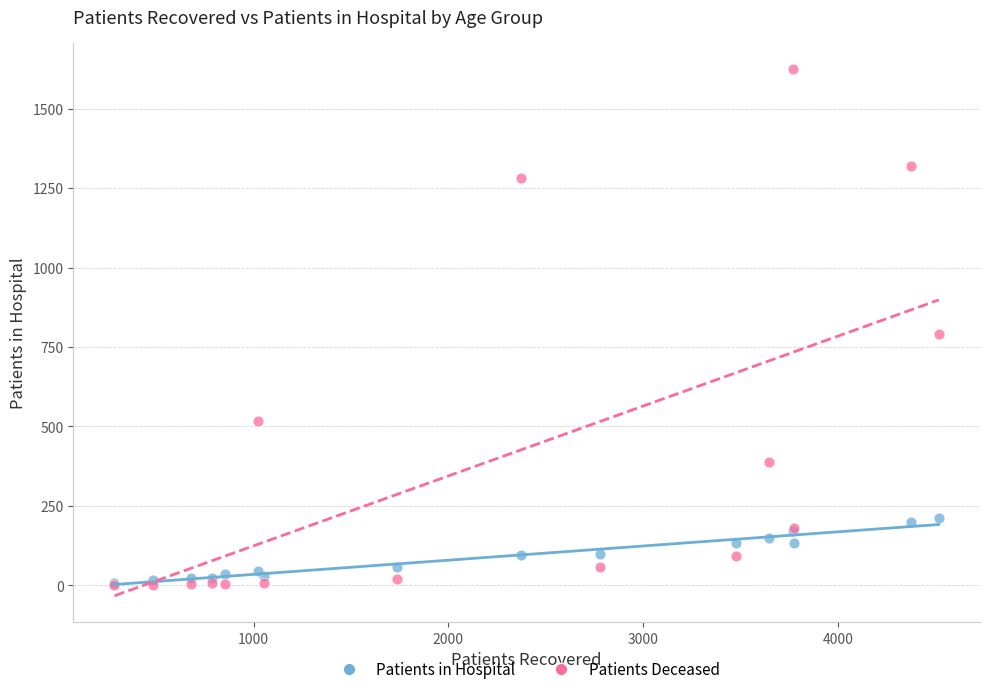

In the Patients Deceased series, what Y value is closest to 813?

790